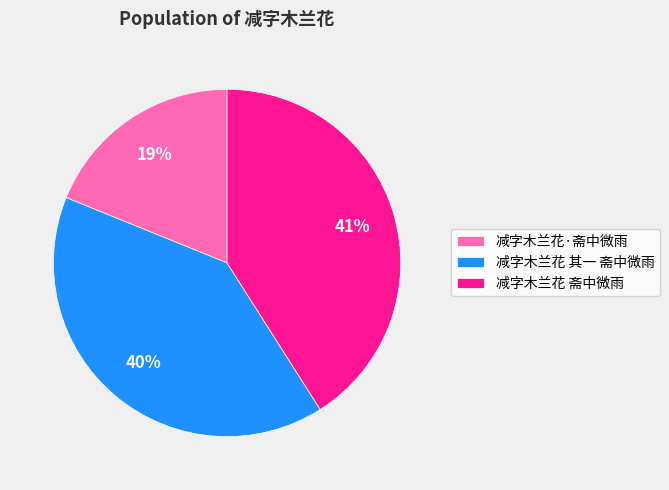

Rank the categories by value from highest to lowest.

减字木兰花 斋中微雨, 减字木兰花 其一 斋中微雨, 减字木兰花·斋中微雨